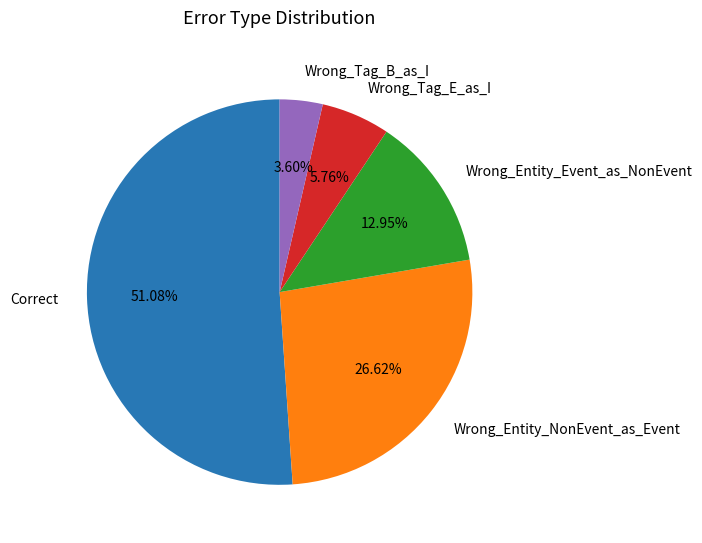

To the nearest percent, what is the combined percentage of Wrong_Tag_B_as_I and Wrong_Tag_E_as_I?

9%